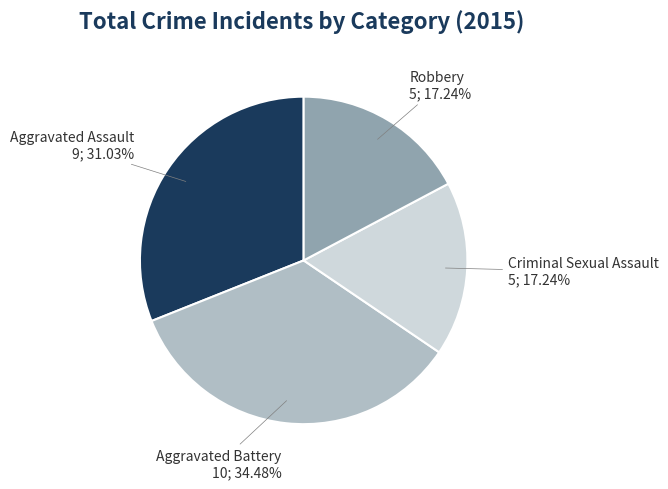

To the nearest percent, what is the average slice percentage?

25%